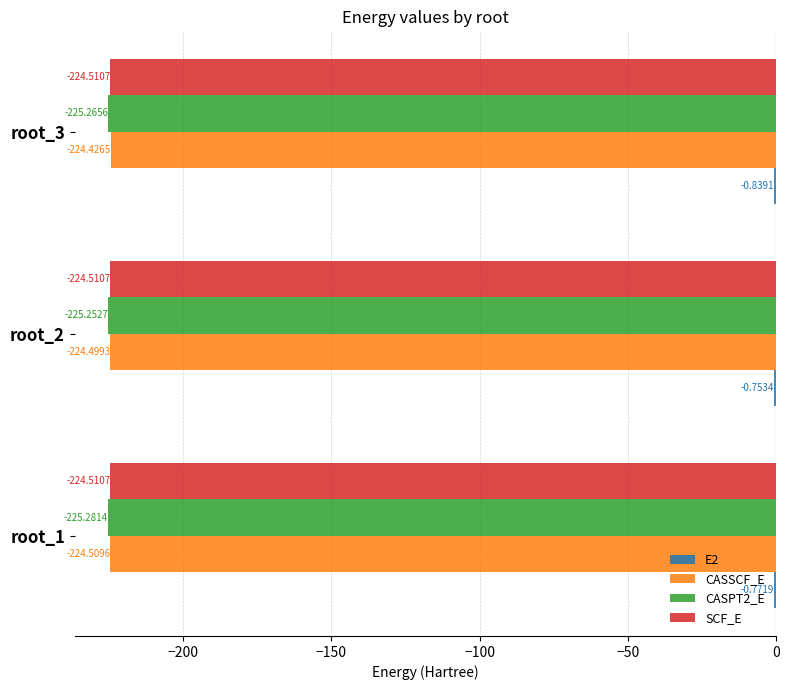

What is the difference between the highest and lowest values at root_2?

224.5